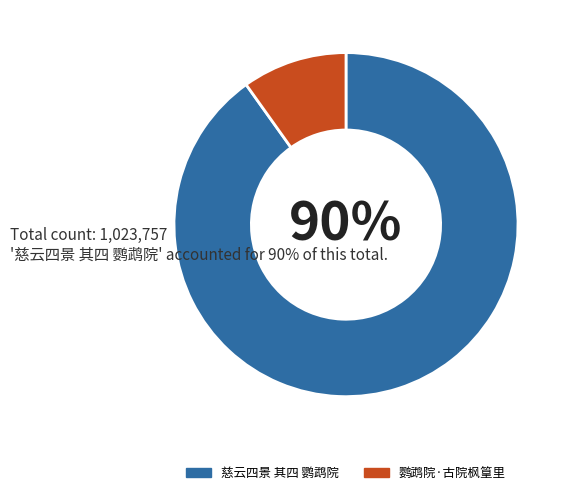

Which category has the smallest portion of the pie?

鹦鹉院·古院枫篁里